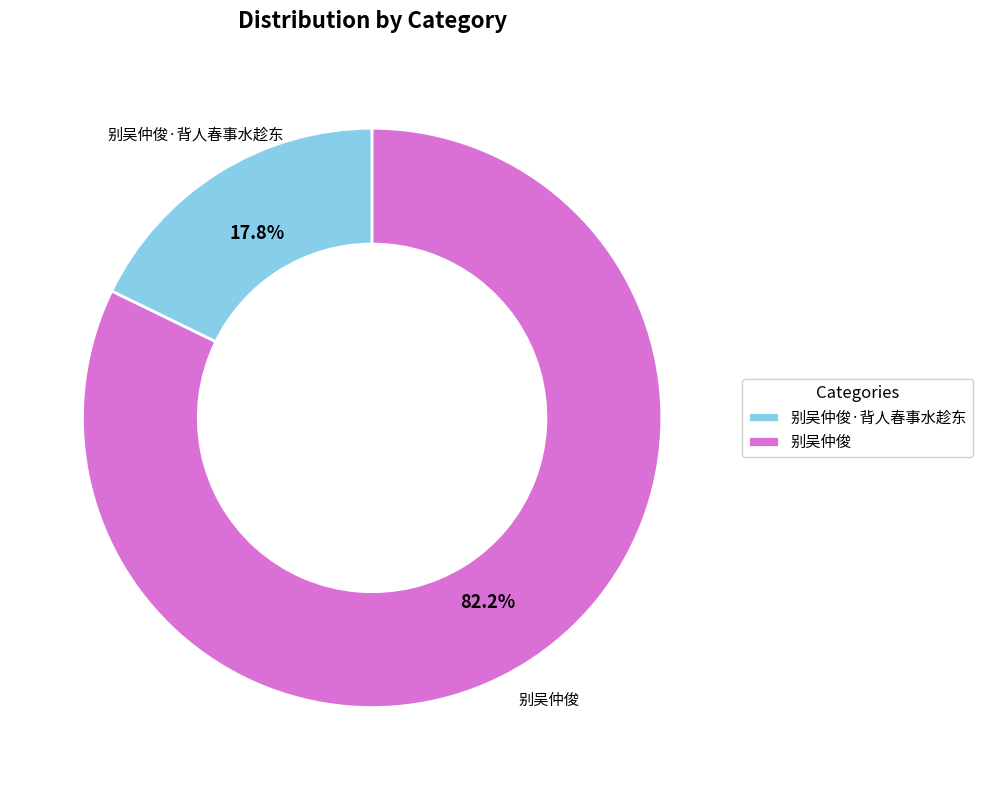

To the nearest percent, what percentage of the pie is 别吴仲俊?

82%